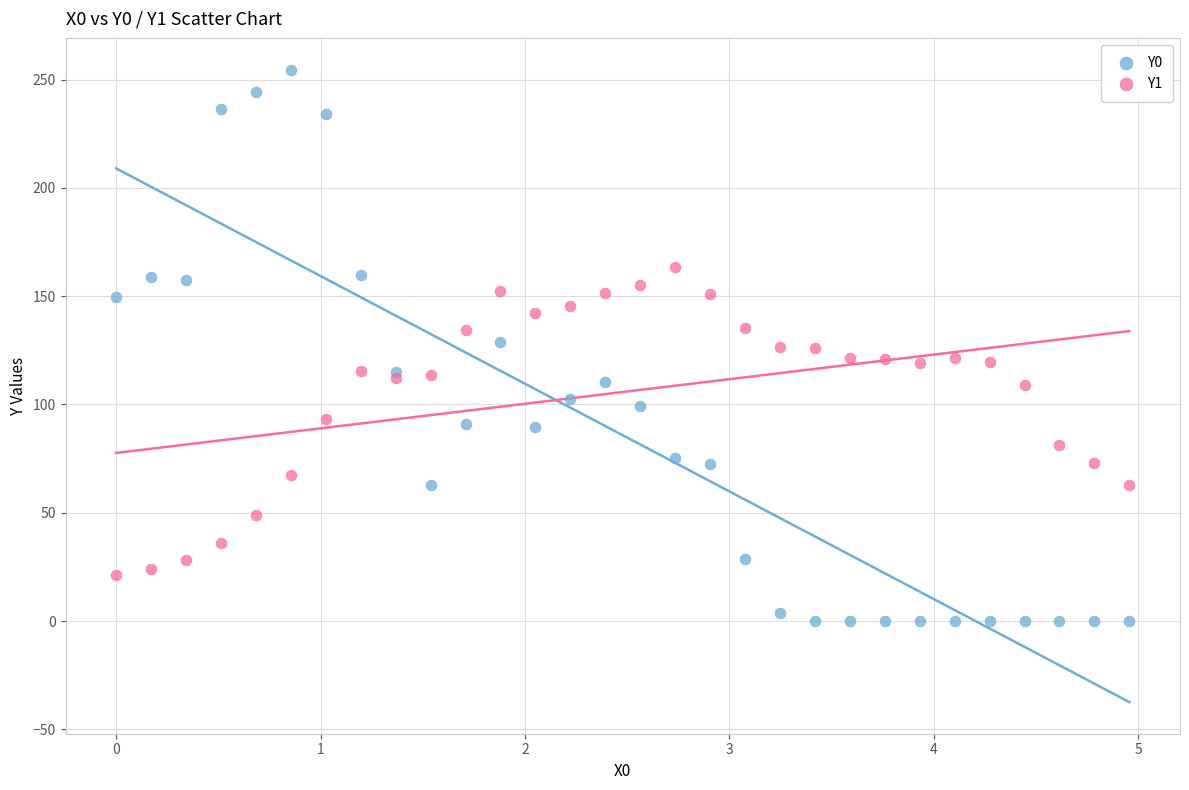

What is the X range (max minus min) for the scatter plot?

5.0